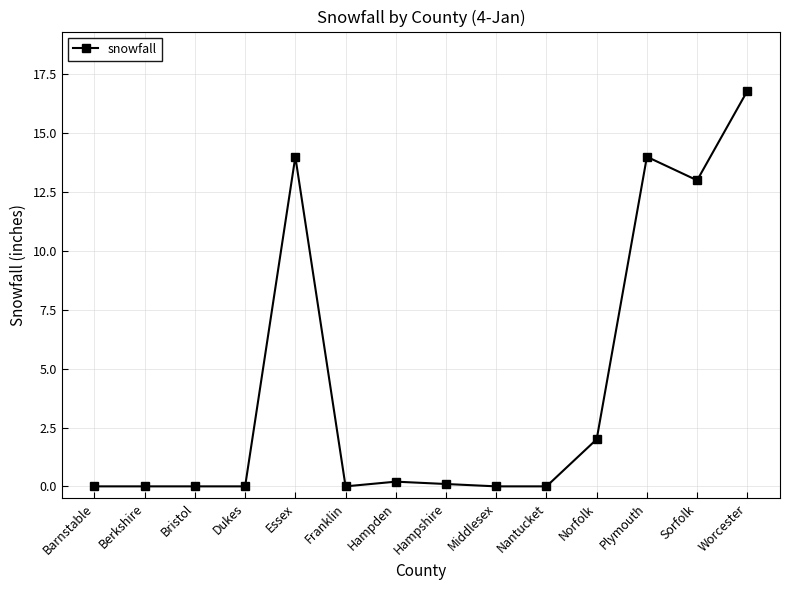

True or false: there are more than 1 points higher than both neighbors.

True